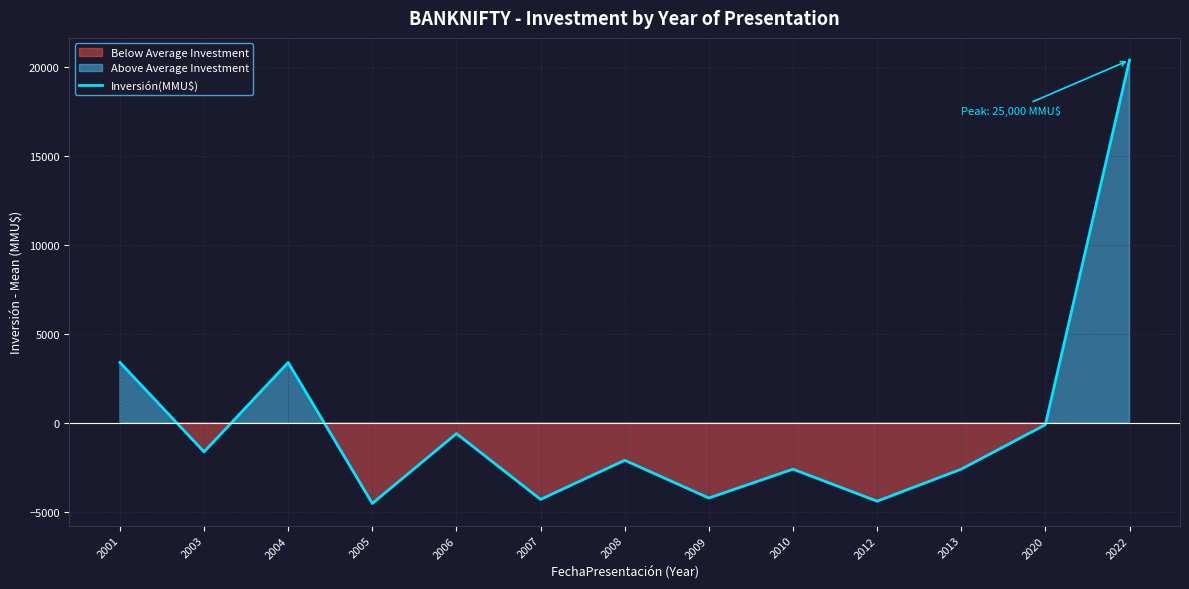

Between 2012 and 2004, which is larger?

2004